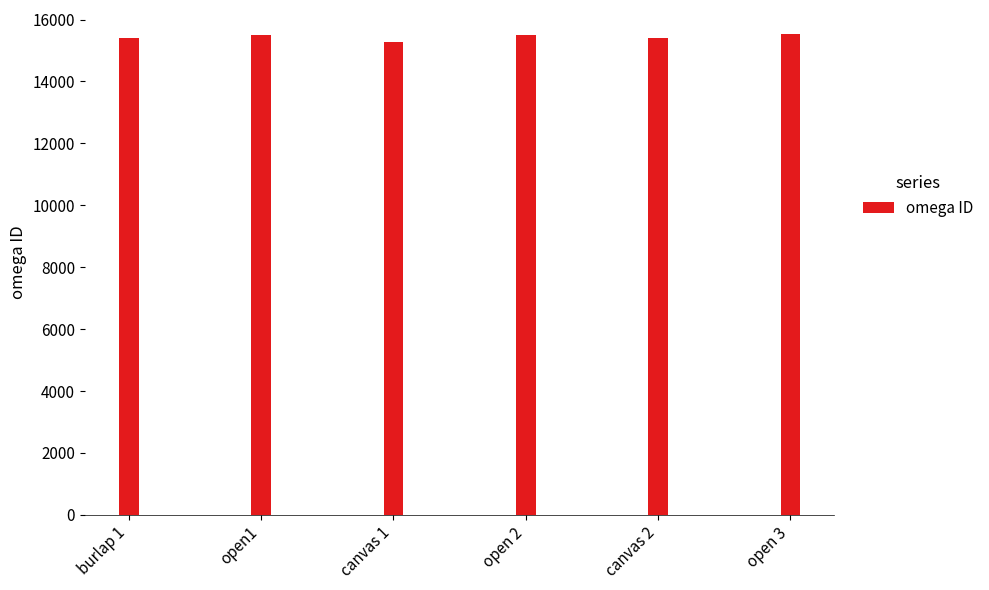

How many categories are shown in the chart?

6